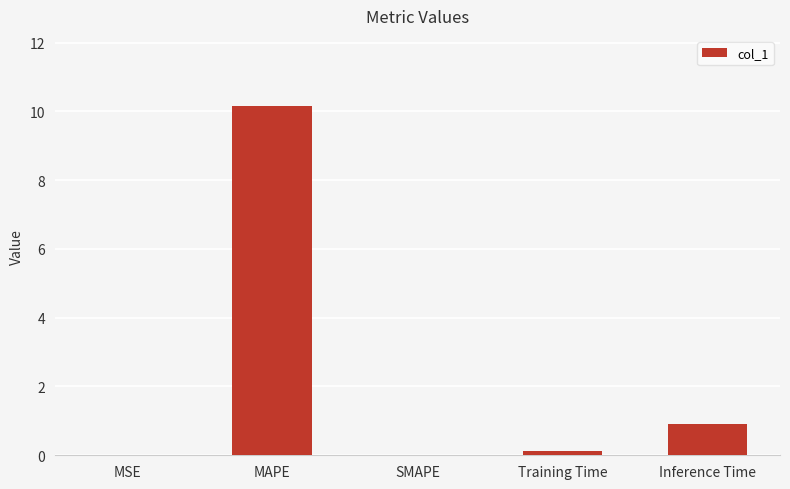

How many data points does each series have?

5